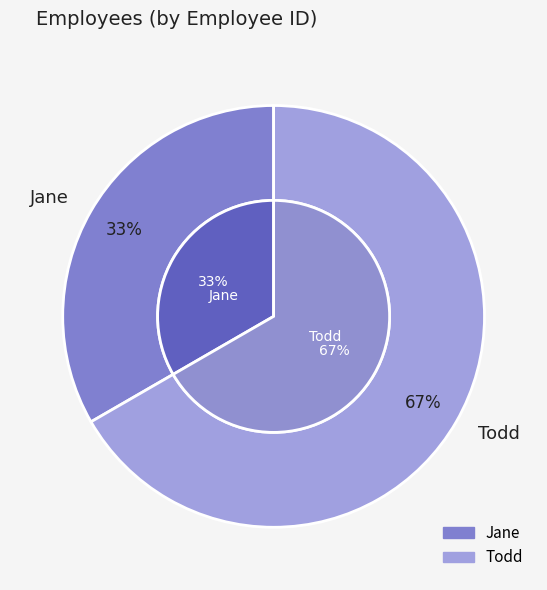

How many slices are in this pie chart?

2